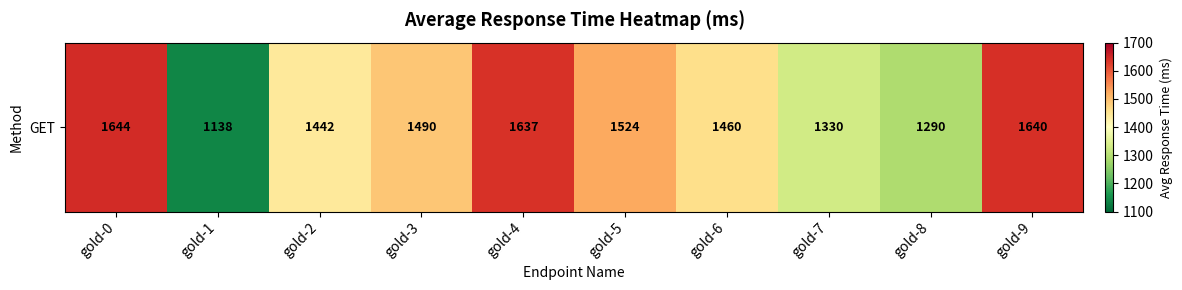

Approximately how many times larger is the value at gold-6 compared to gold-1?

1.3